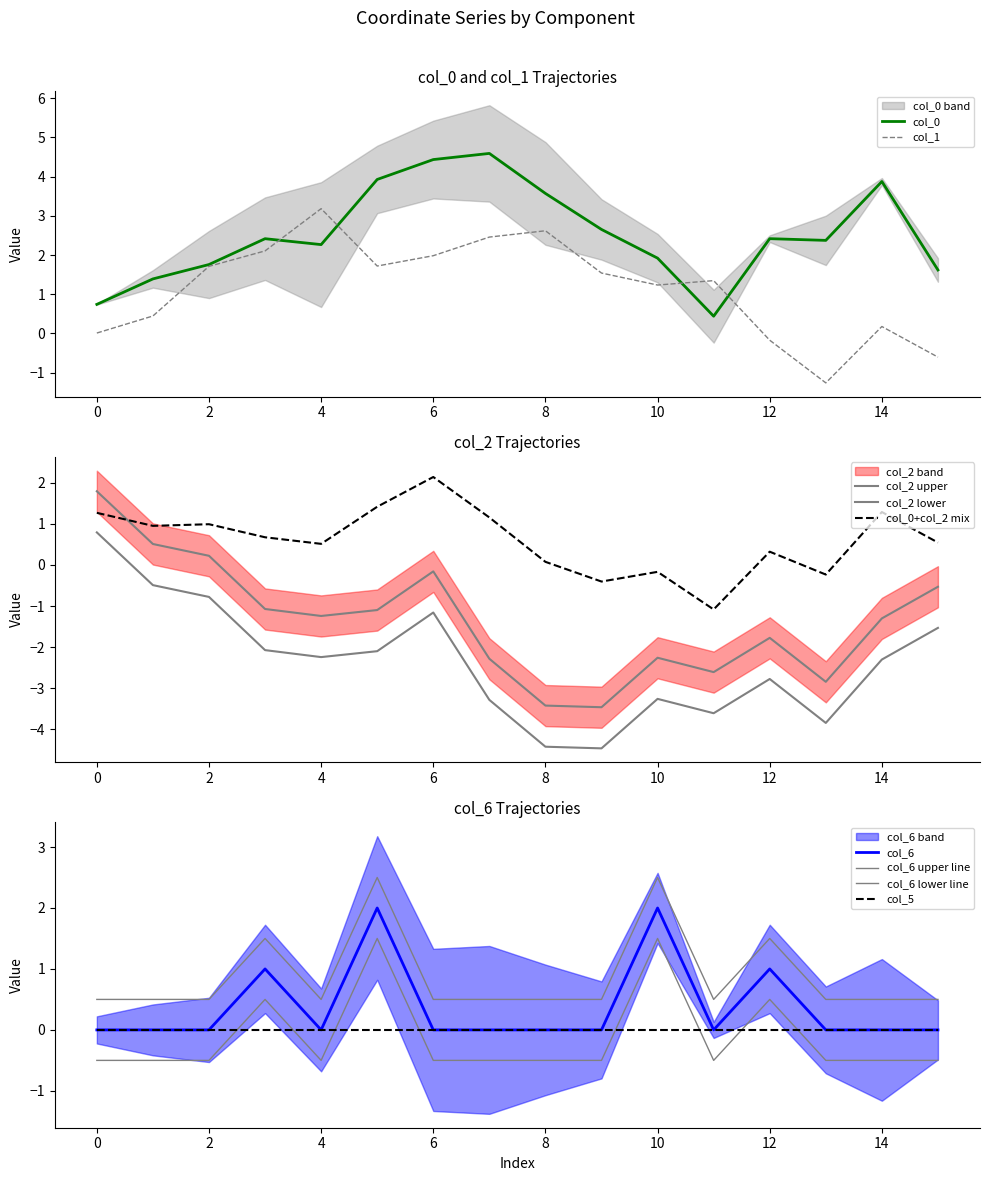

Does the chart display data point markers on the line(s)?

No